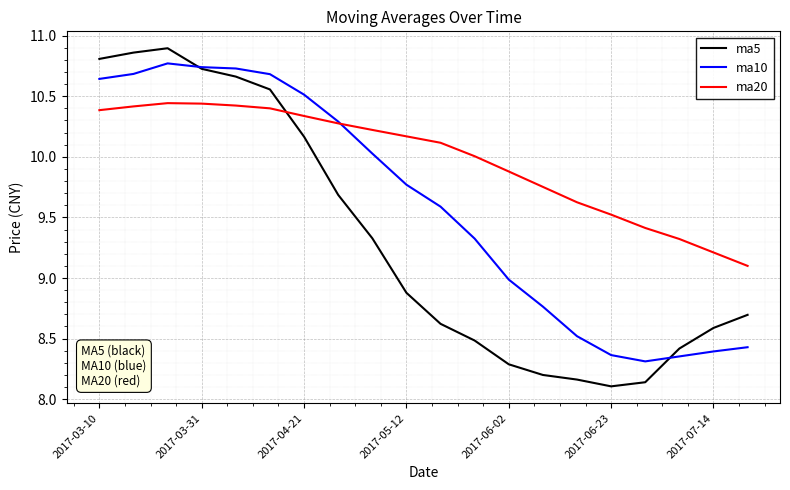

What is the minimum value for ma10?

8.3